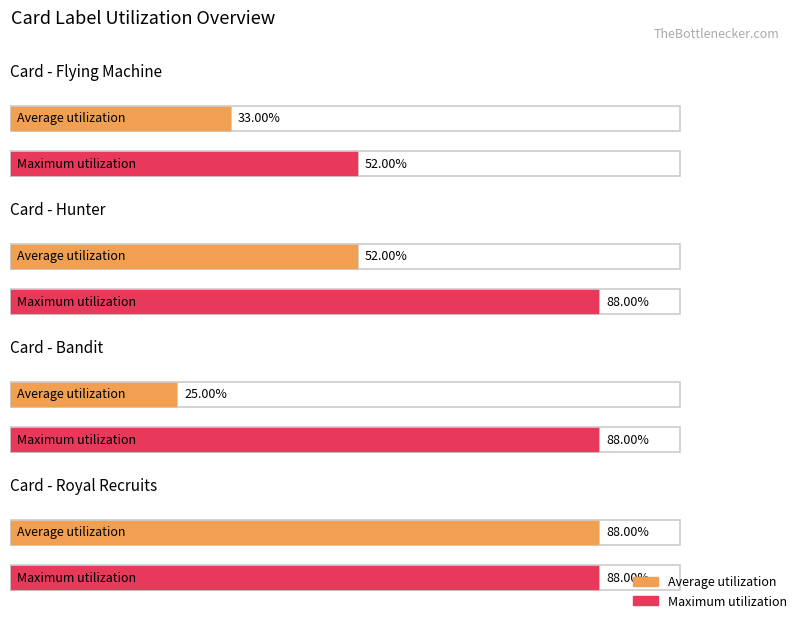

How many data points in Maximum utilization are less than 88?

1